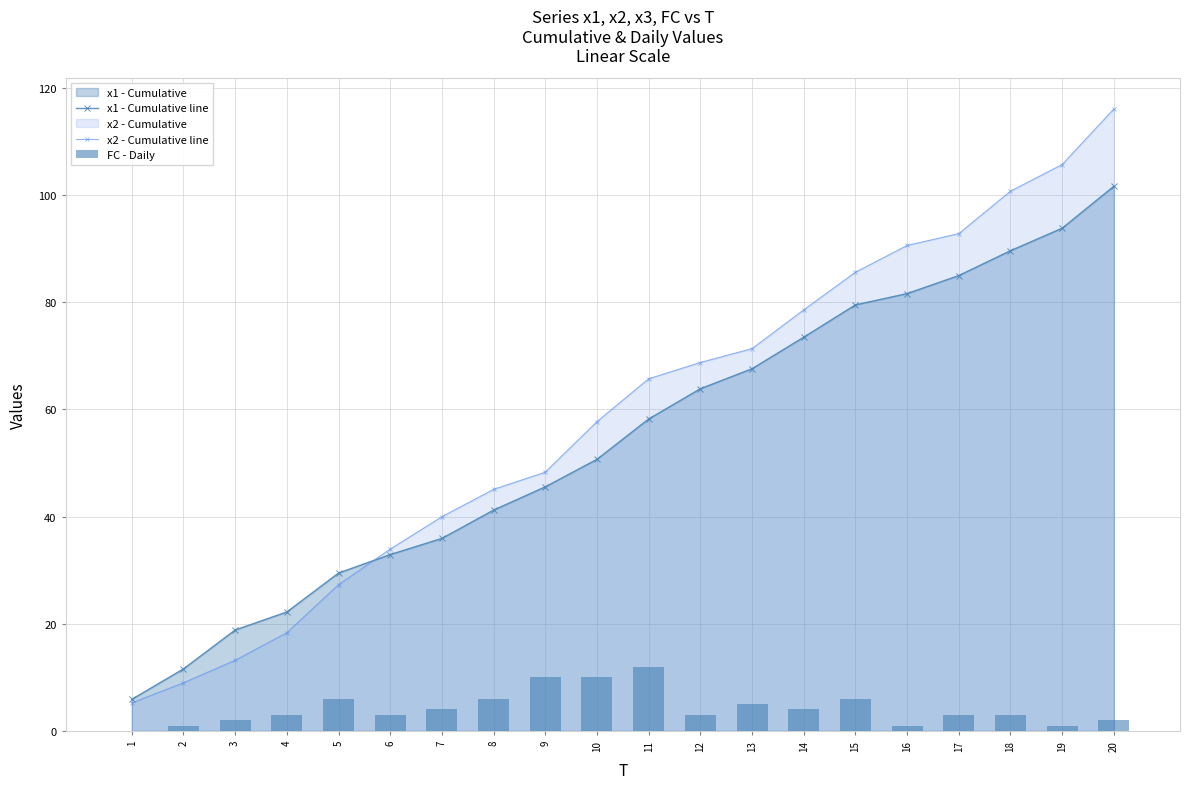

List the series in order of their peak value, highest first.

x2 - Cumulative line, x1 - Cumulative line, FC - Daily